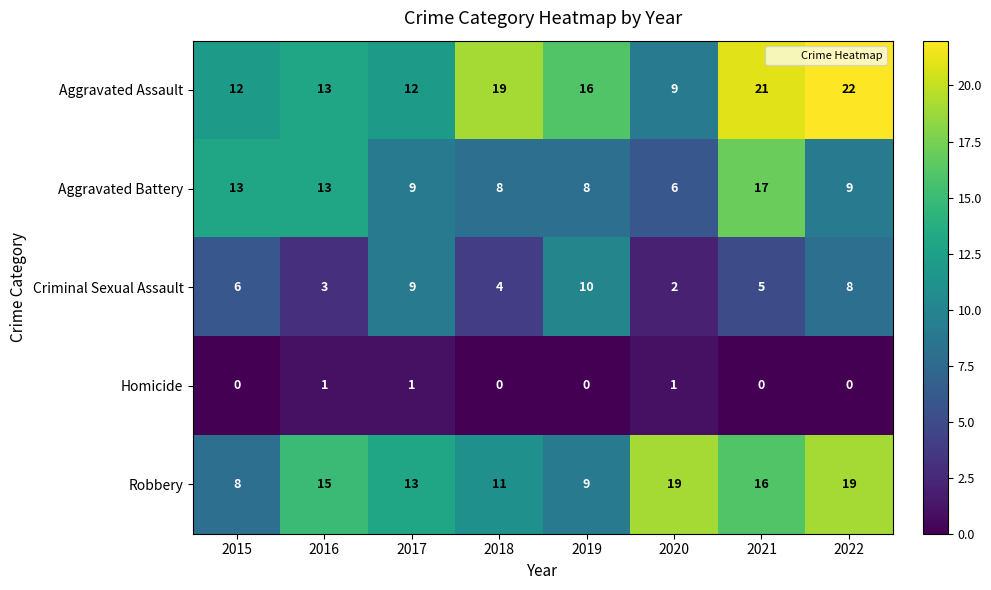

Between 2015 and 2019, which series saw the biggest shift?

Aggravated Battery